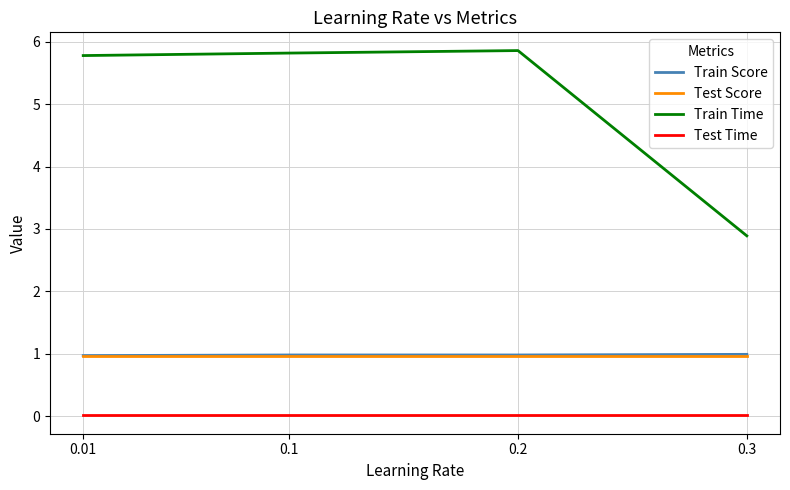

Is the value of Train Score at 0.2 greater than the value of Test Time at 0.01?

Yes